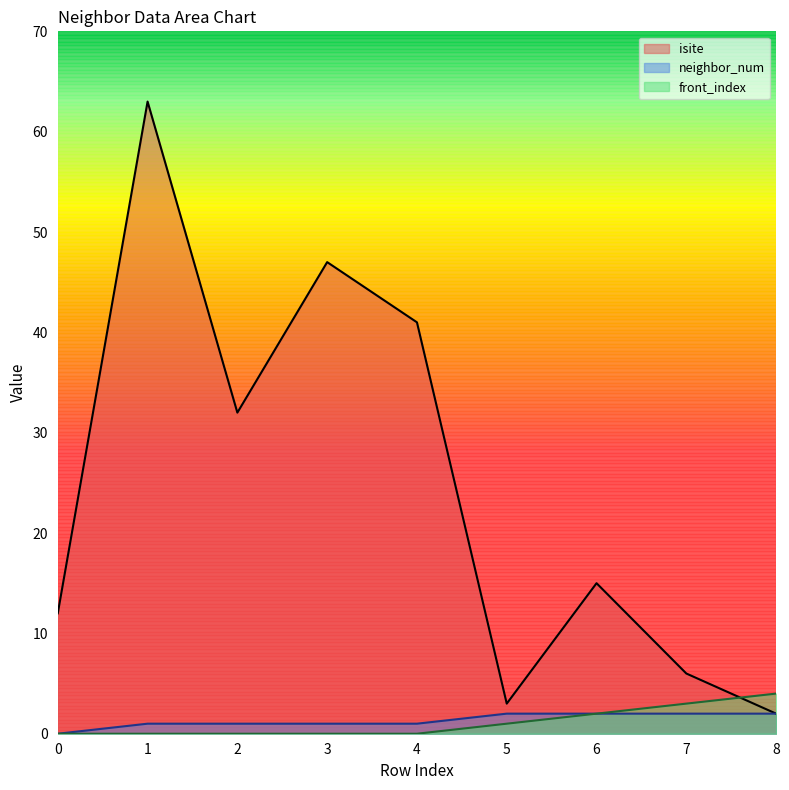

Reading left to right, extract all data points from this chart.

isite: 0=12	1=63	2=32	3=47	4=41	5=3	6=15	7=6	8=2
neighbor_num: 0=0	1=1	2=1	3=1	4=1	5=2	6=2	7=2	8=2
front_index: 0=0	1=0	2=0	3=0	4=0	5=1	6=2	7=3	8=4